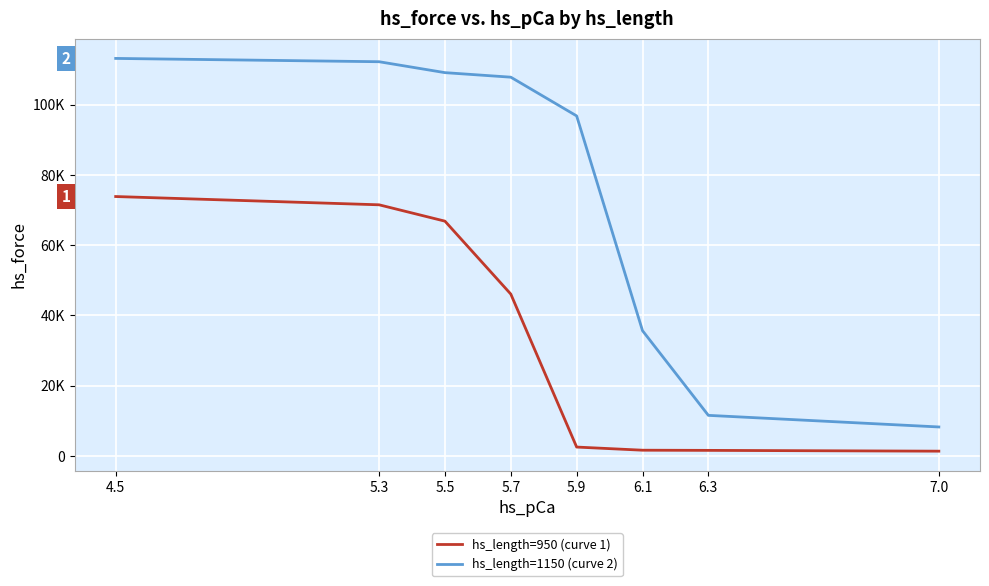

Which series changed the most between 4.5 and 6.3?

hs_length=1150 (curve 2)